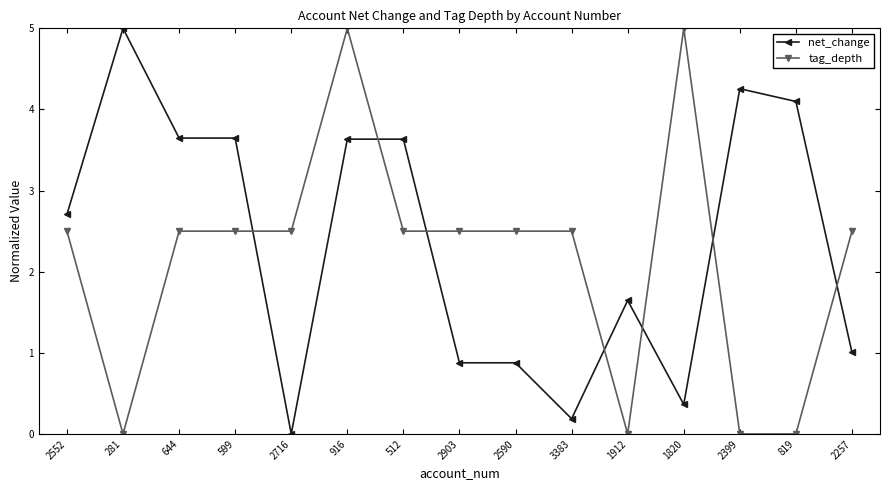

The value of tag_depth at 599 is 2.5. True or false?

True